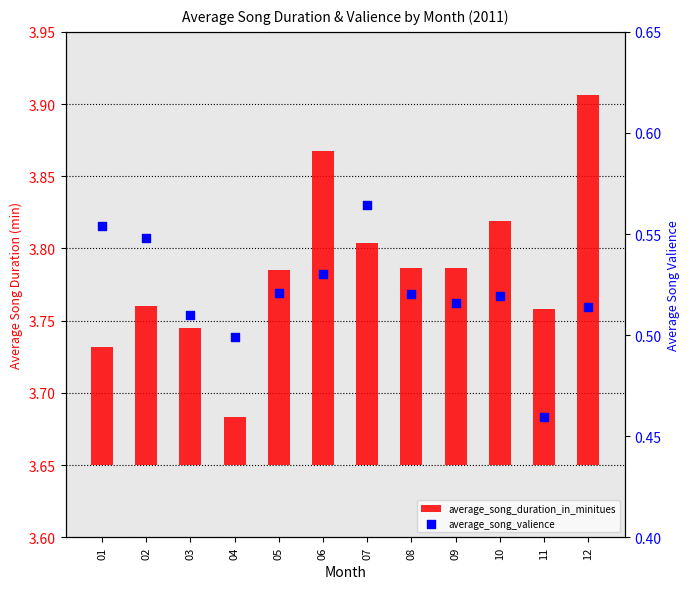

Which series reaches the minimum Y coordinate?

average_song_duration_in_minitues